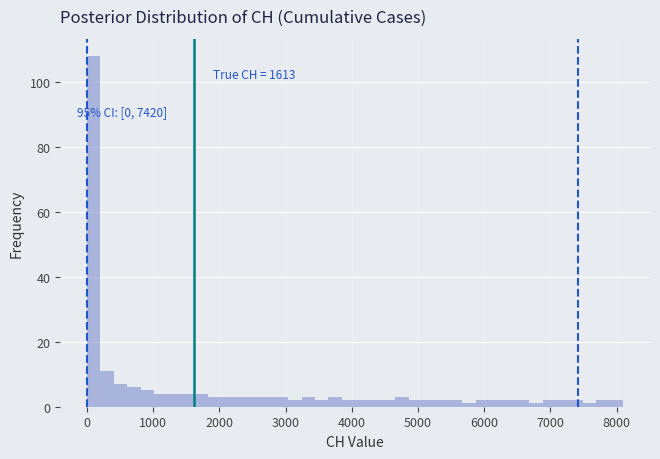

Read against the x-axis, roughly where is the centre of the tallest bar?

100